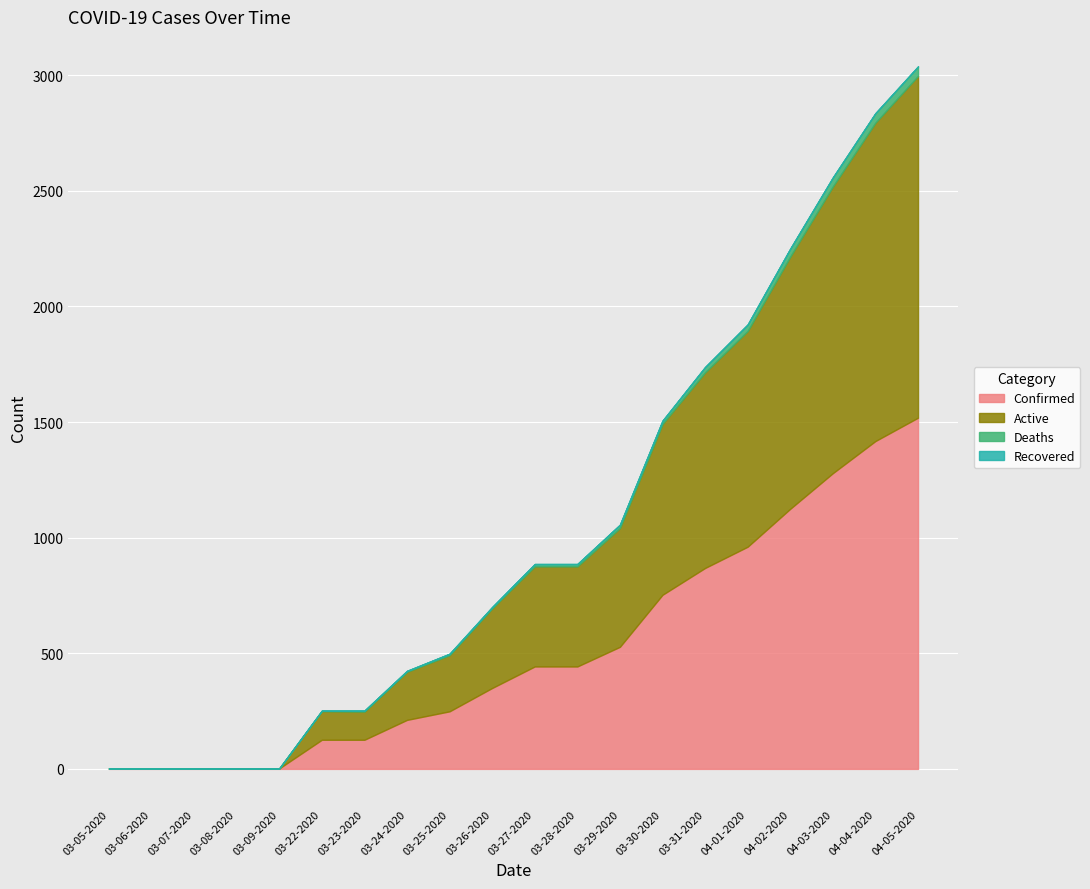

What are all the series names shown in the legend?

Confirmed, Active, Deaths, Recovered